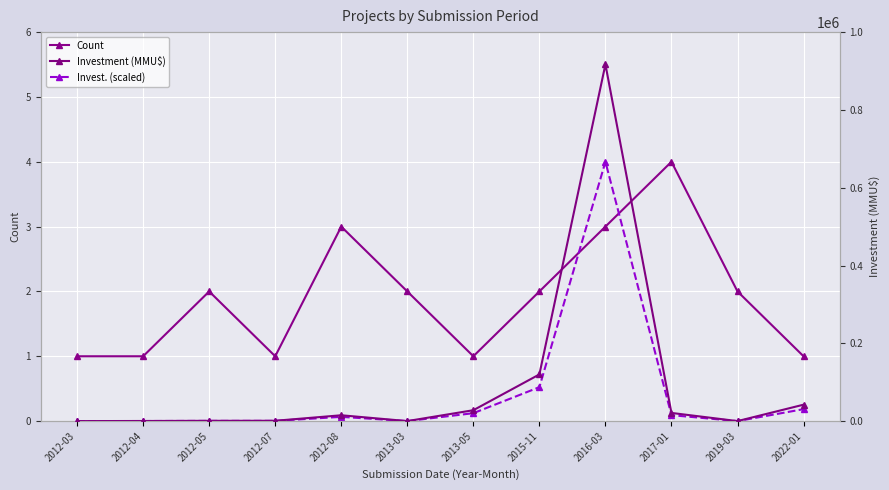

At how many categories does at least one series exceed 667745?

1